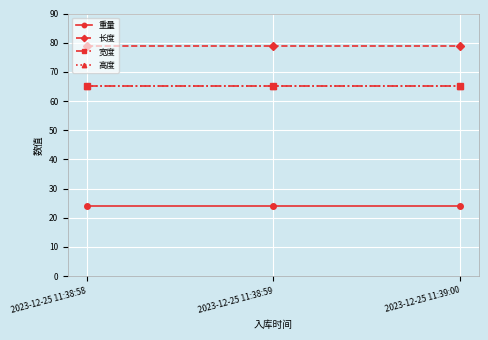

Is this an area chart (filled region under the line)?

No